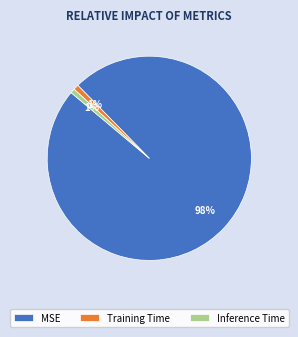

To the nearest percent, what is the average slice percentage?

33%